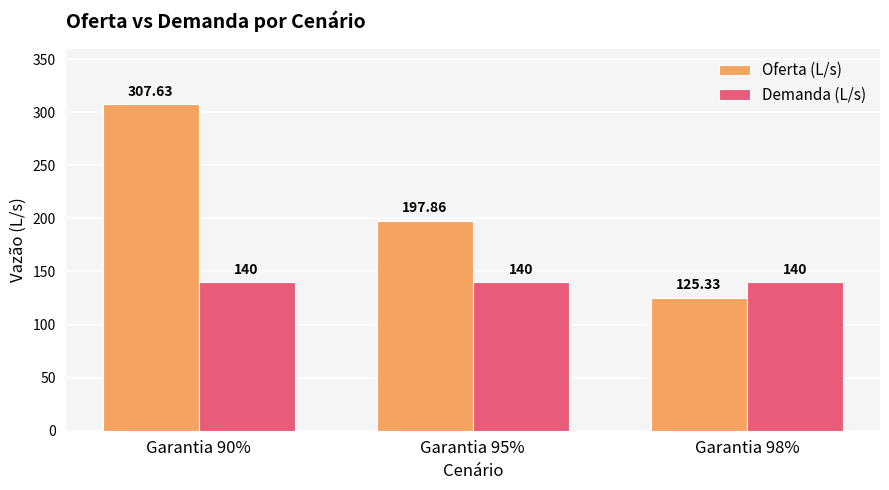

At which label does Oferta (L/s) reach its peak?

Garantia 90%